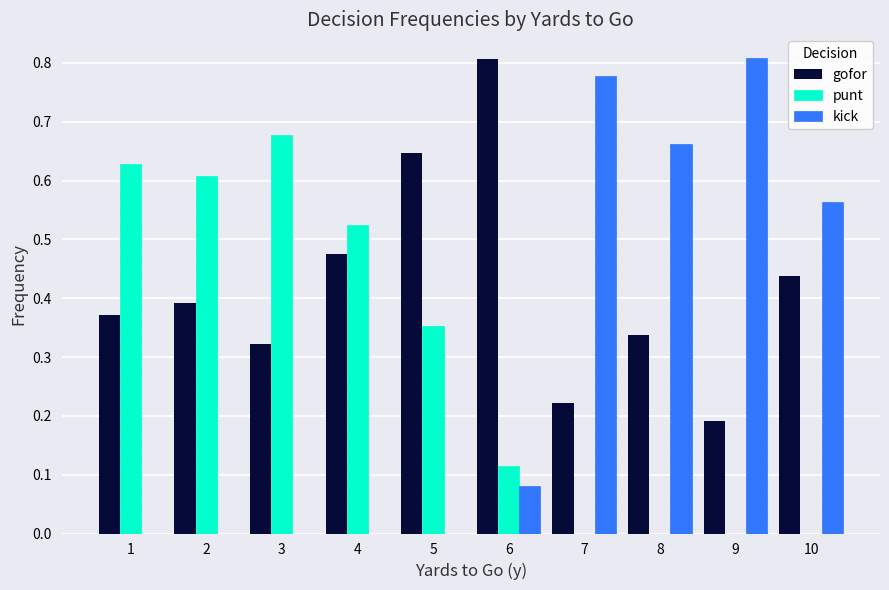

What is the sum of all gofor values?

4.2